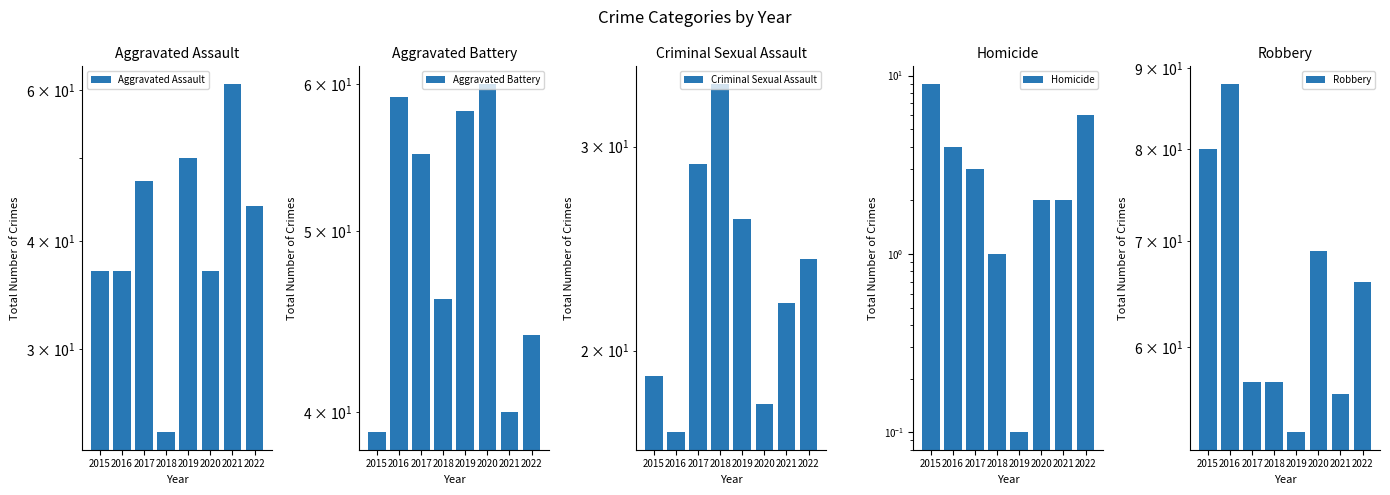

What is the value of the Robbery bar at the 3rd from the left?

57.0